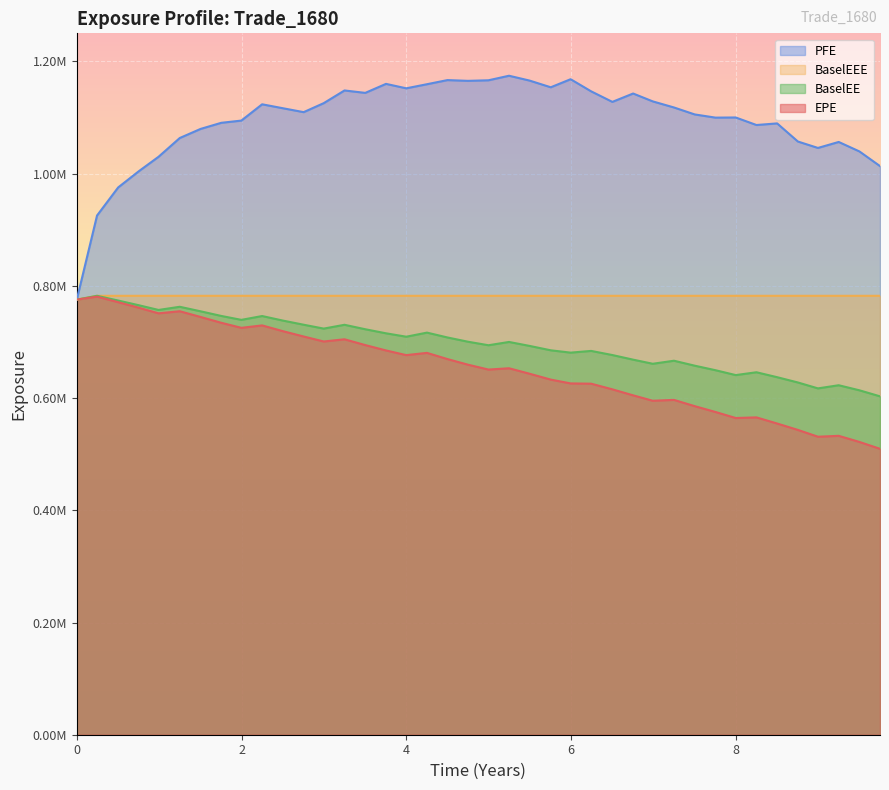

Does the chart display data point markers on the line(s)?

No